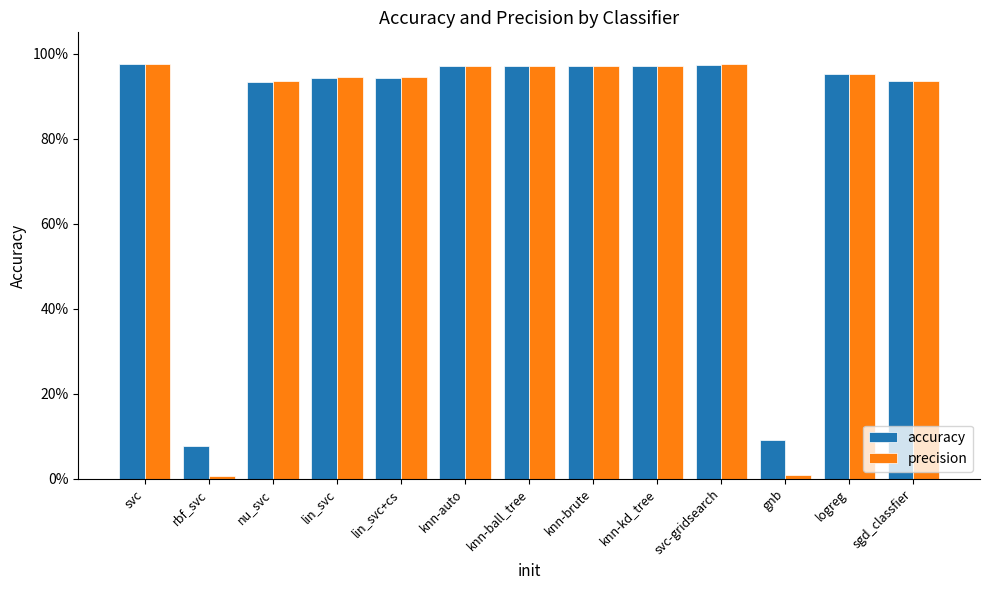

What are all the series names shown in the legend?

accuracy, precision